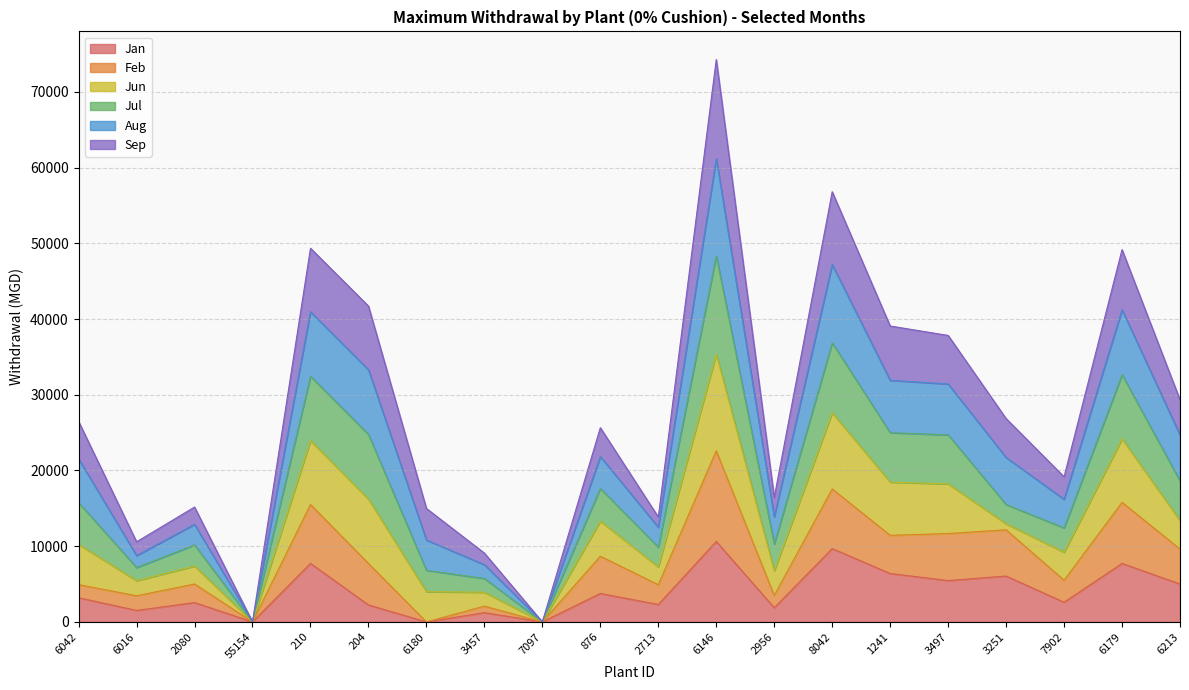

What is the total value across all series at 1241?

39078.8